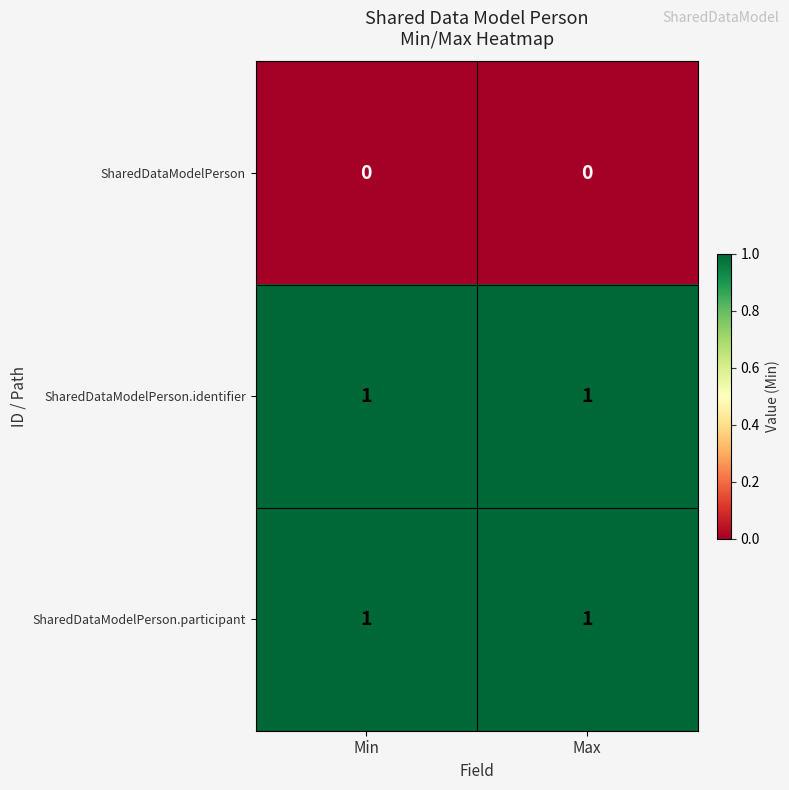

The value of SharedDataModelPerson.identifier at Min is 1. True or false?

True